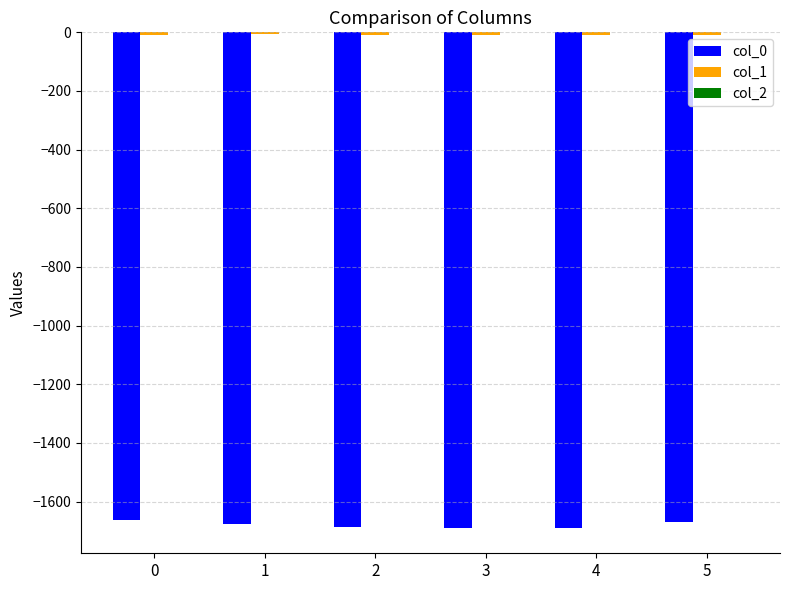

The col_0 series shows -405.5 at 0. True or false?

False